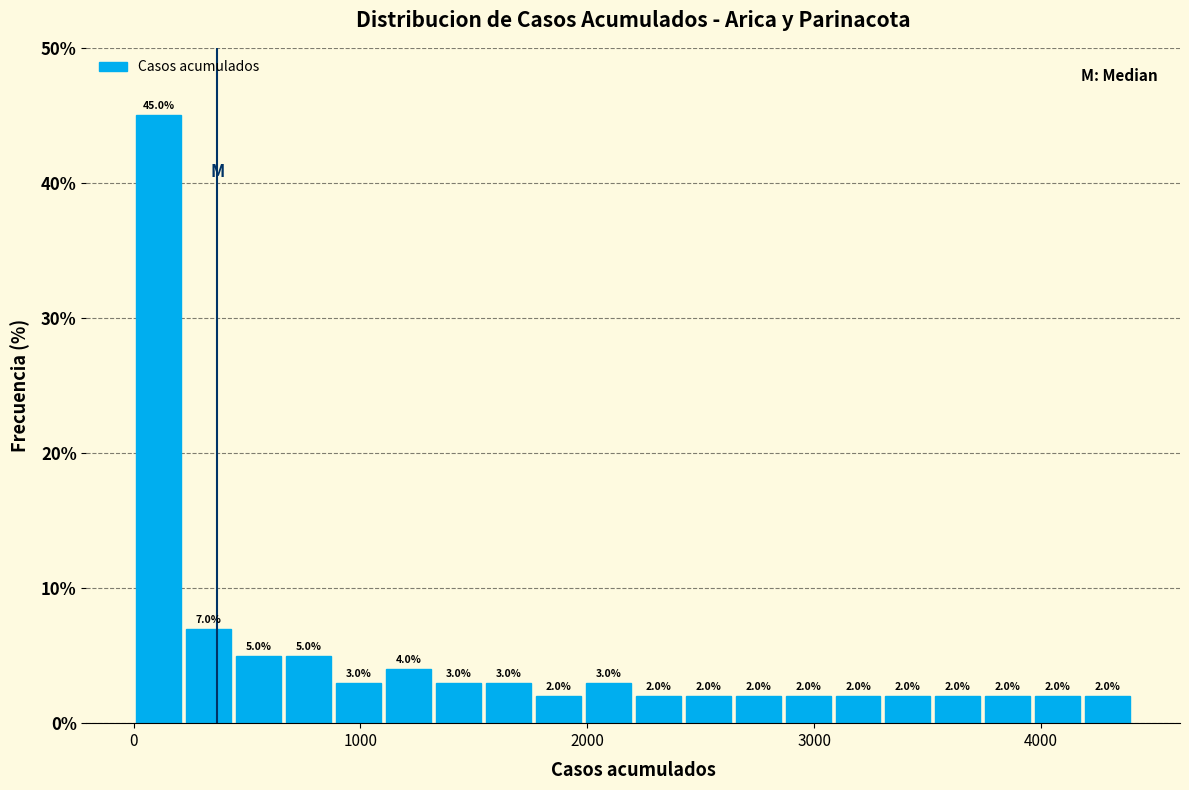

Read against the x-axis, roughly where is the centre of the tallest bar?

100